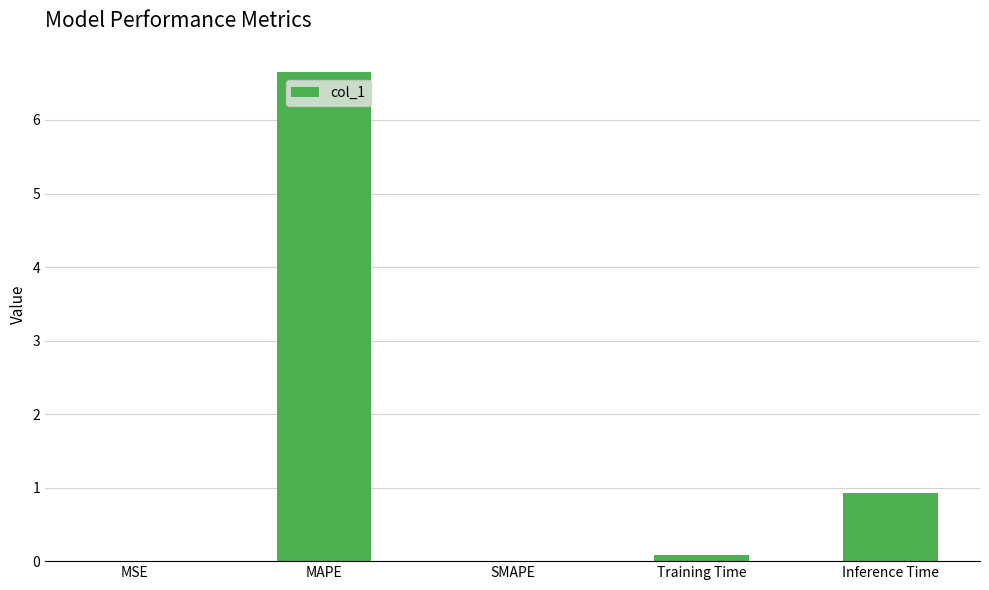

How many categories are shown in the chart?

5